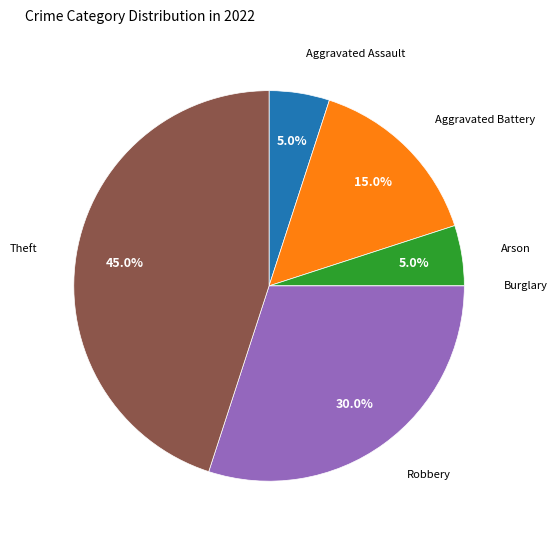

Is there a majority slice in this chart?

No